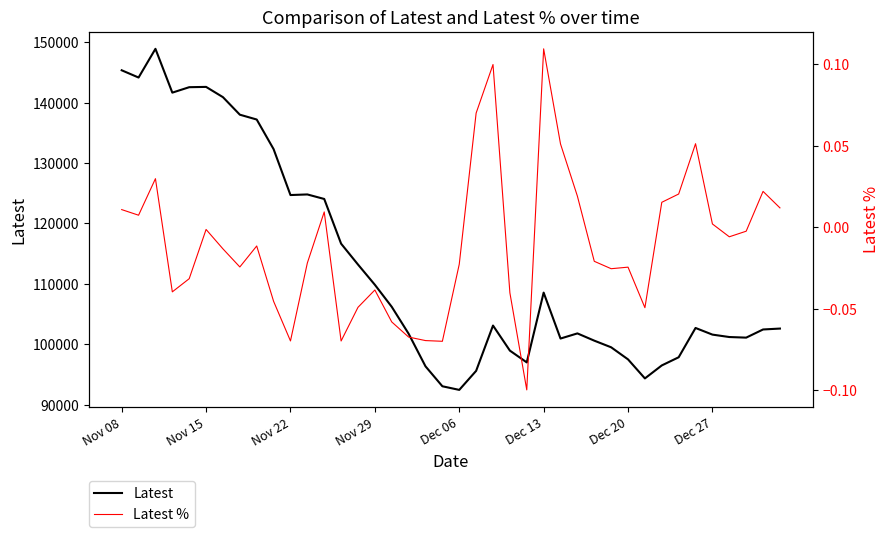

What are all the series names shown in the legend?

Latest, Latest %